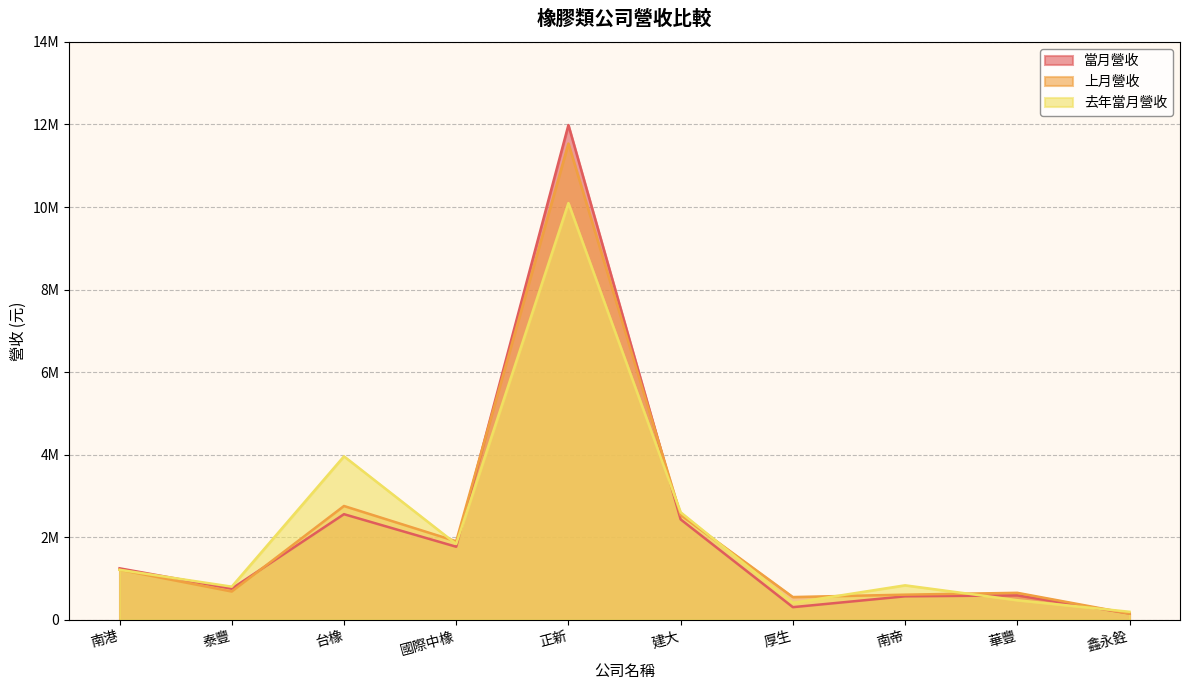

What is the smallest value displayed?

150742